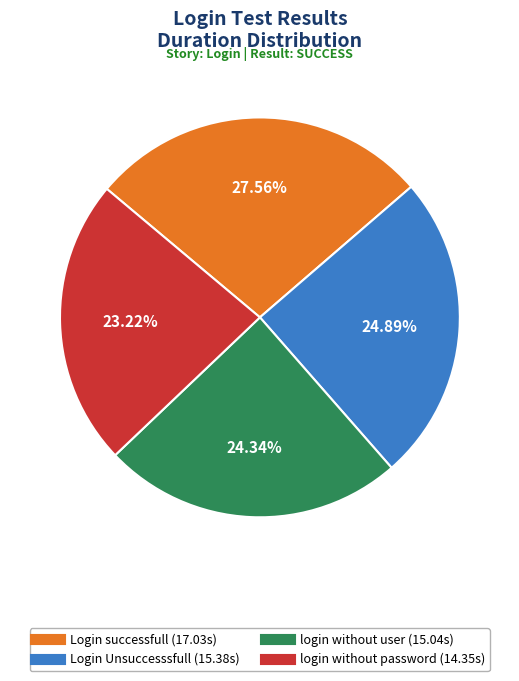

What is the ratio of the value at Login successfull to the value at Login Unsuccesssfull?

1.1